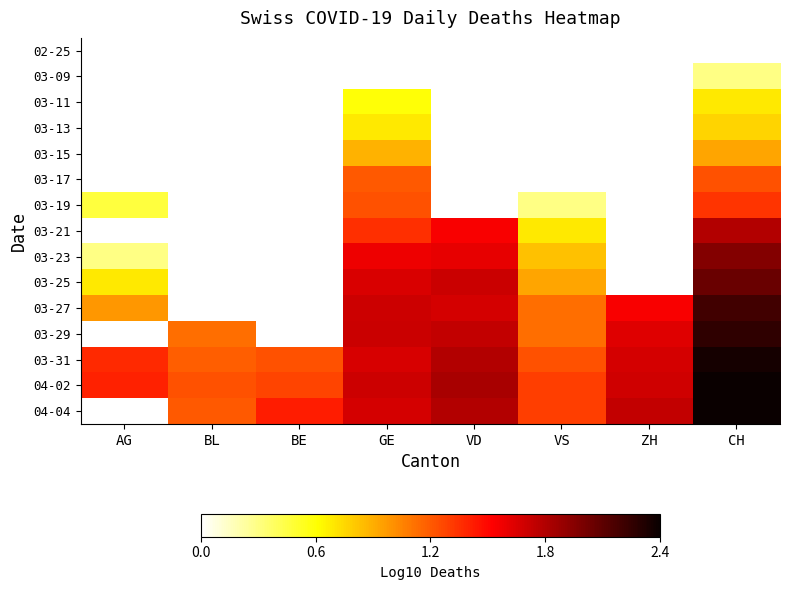

List the labels in order of 03-27 value, smallest first.

AG, BL, BE, VS, ZH, VD, GE, CH